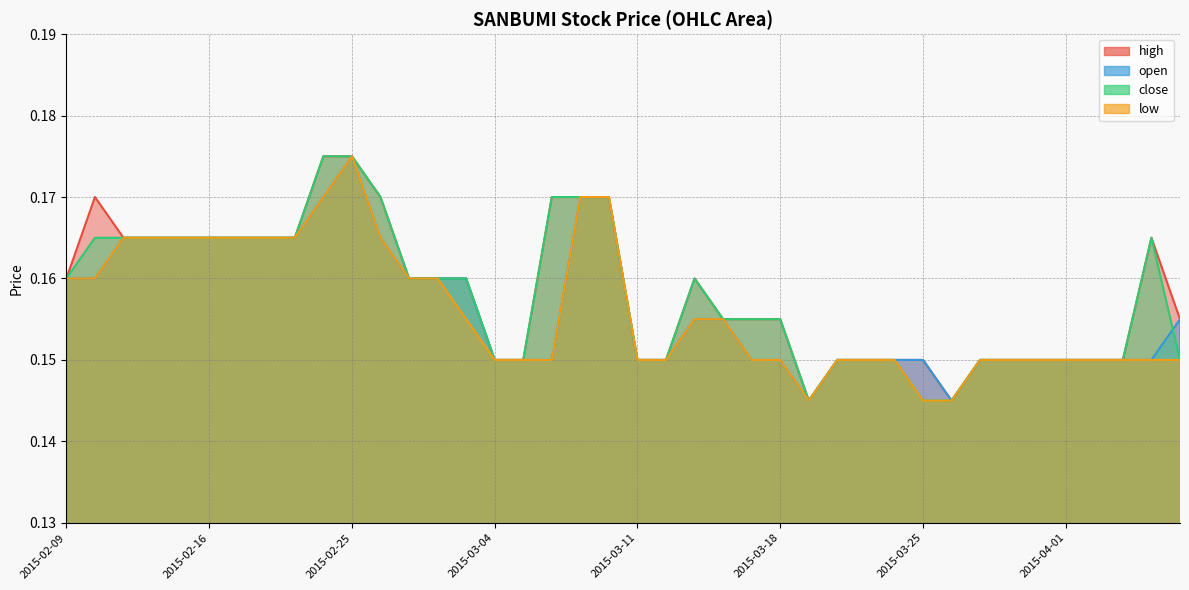

The value of high at 2015-02-24 is 0.3. True or false?

False